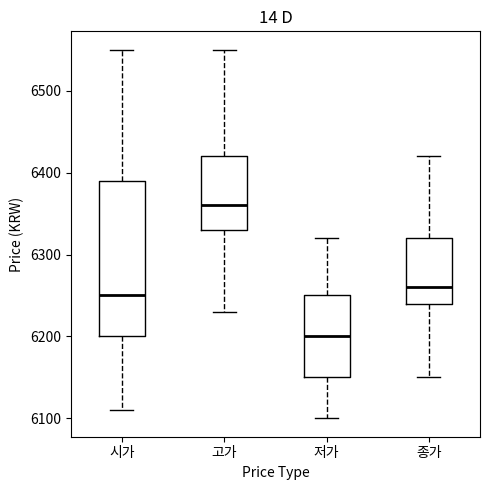

Where does the lower whisker of the box for 시가 end on the y-axis? The values are not printed on the chart, so give them approximately, as read against the axis.

6110